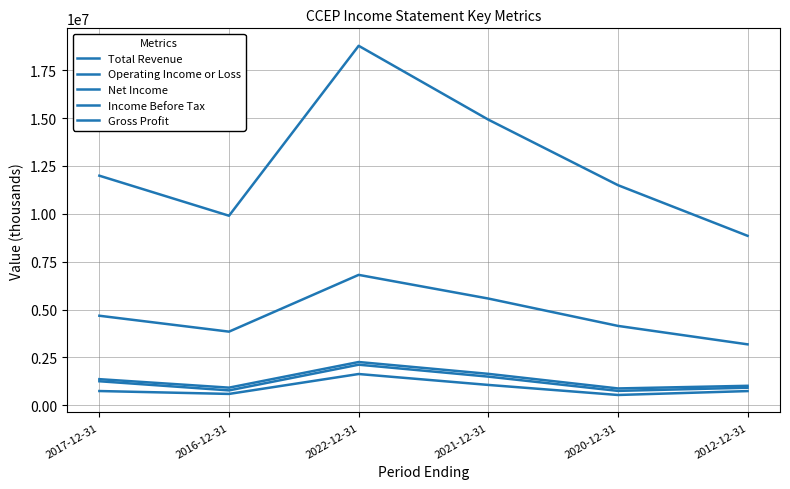

Does the chart have visible grid lines?

Yes